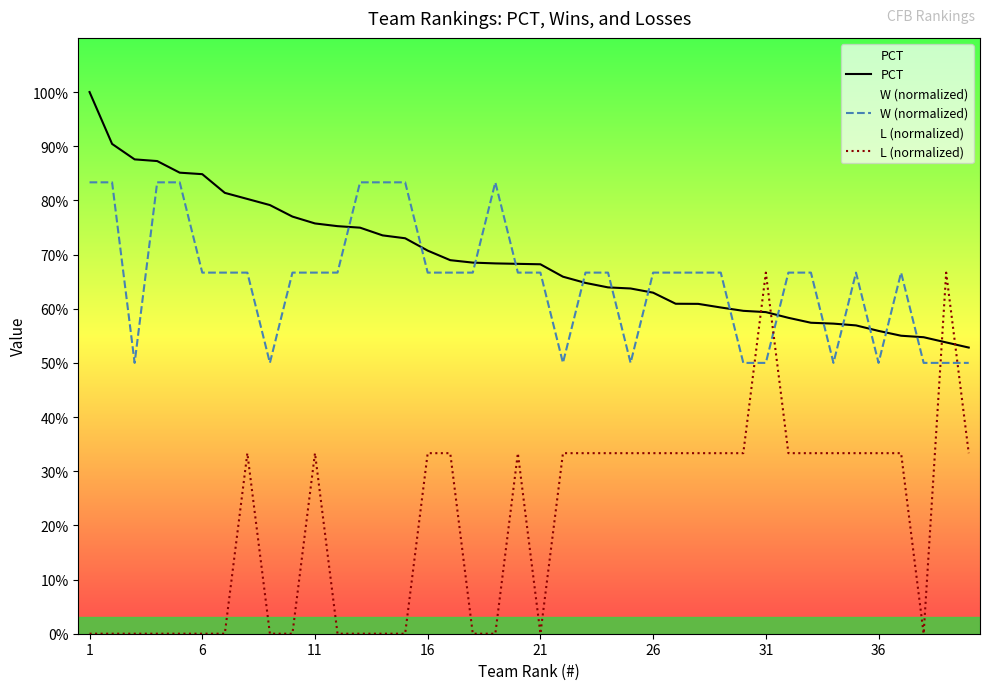

Does the chart display data point markers on the line(s)?

No